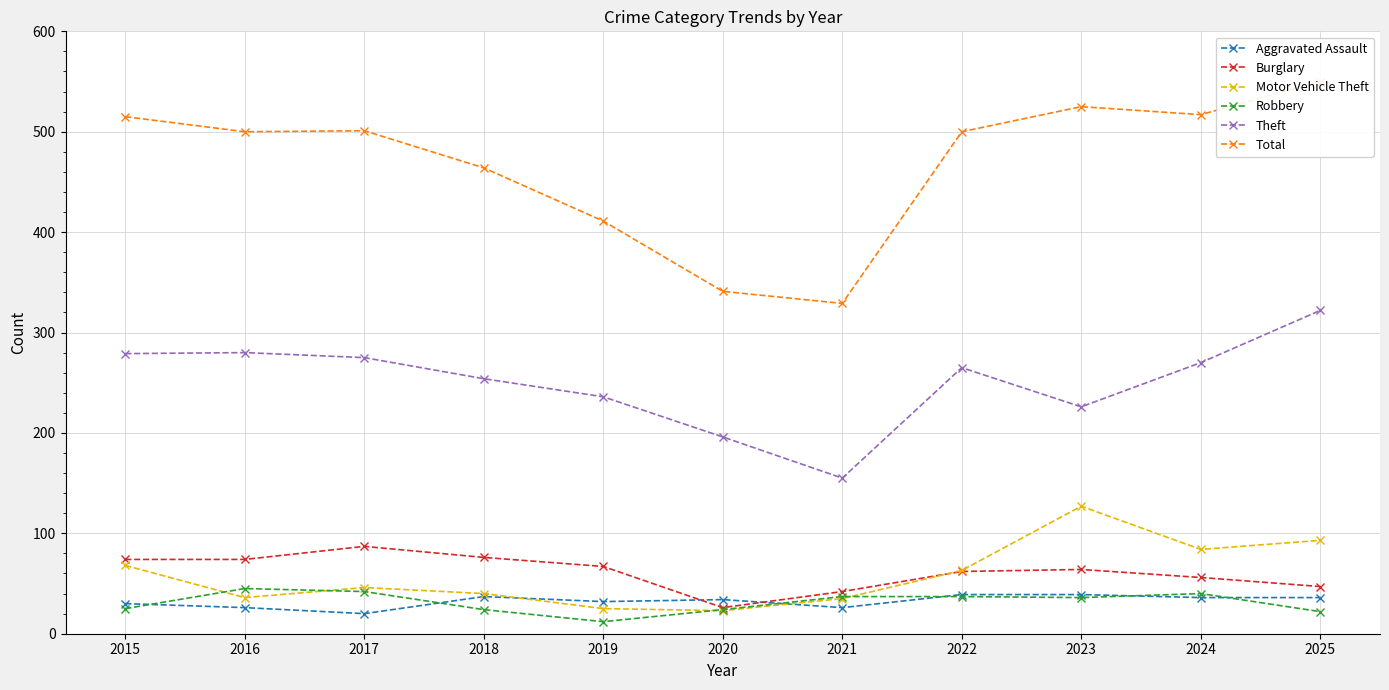

The value of Motor Vehicle Theft at 2015 is 68. True or false?

True